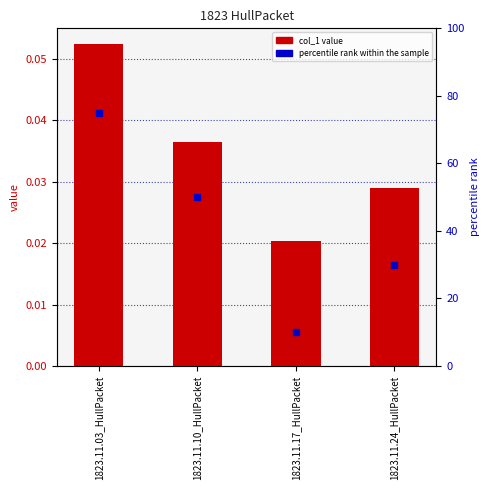

Reading right to left, extract all data points from this chart.

1823.11.24_HullPacket=0.0	1823.11.17_HullPacket=0.0	1823.11.10_HullPacket=0.0	1823.11.03_HullPacket=0.1